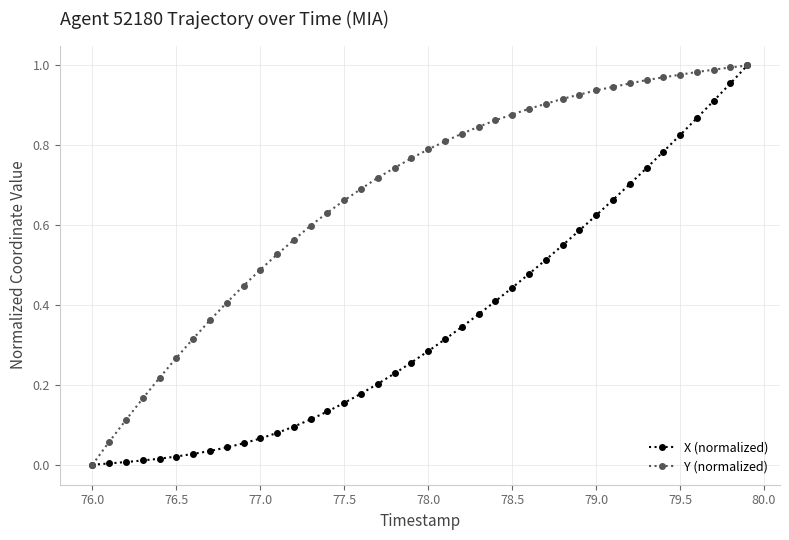

List the series in order of their overall mean, lowest first.

X (normalized), Y (normalized)